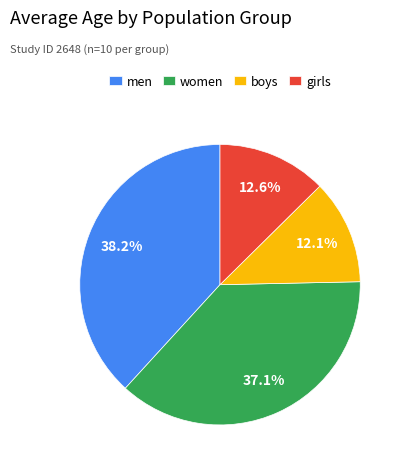

What percentage do men and women together represent?

75.3%